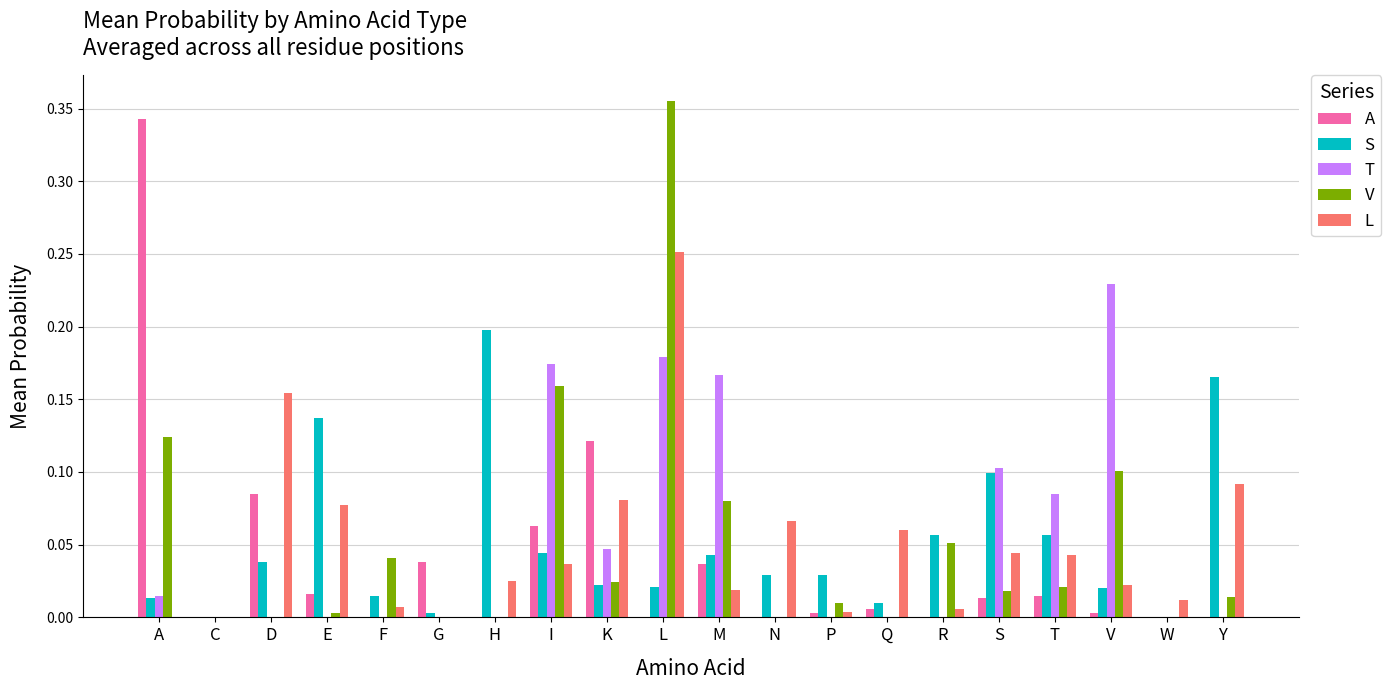

How many data points does each series have?

20